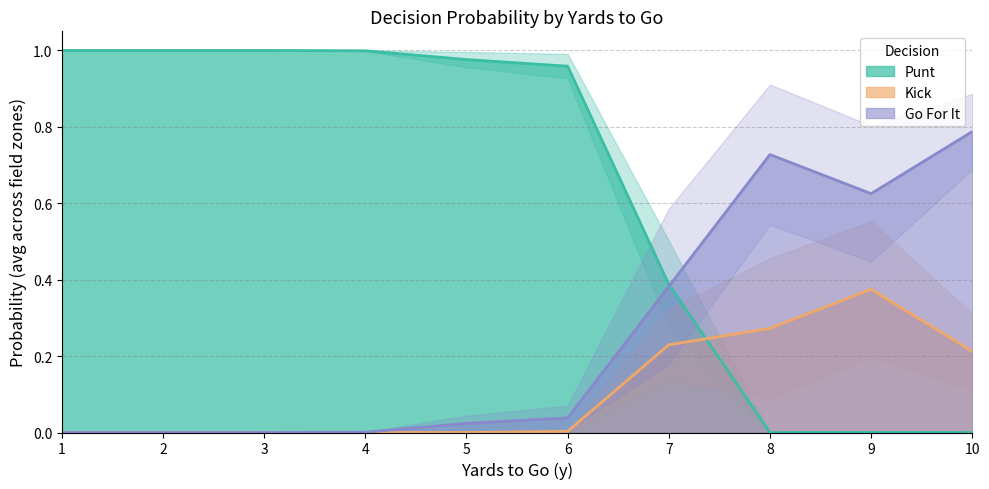

Reading left to right, extract all data points from this chart.

punt: 1=1.0	2=1.0	3=1.0	4=1.0	5=1.0	6=1.0	7=0.4	8=0.0	9=0.0	10=0.0
kick: 1=0.0	2=0.0	3=0.0	4=0.0	5=0.0	6=0.0	7=0.2	8=0.3	9=0.4	10=0.2
gofor: 1=0.0	2=0.0	3=0.0	4=0.0	5=0.0	6=0.0	7=0.4	8=0.7	9=0.6	10=0.8